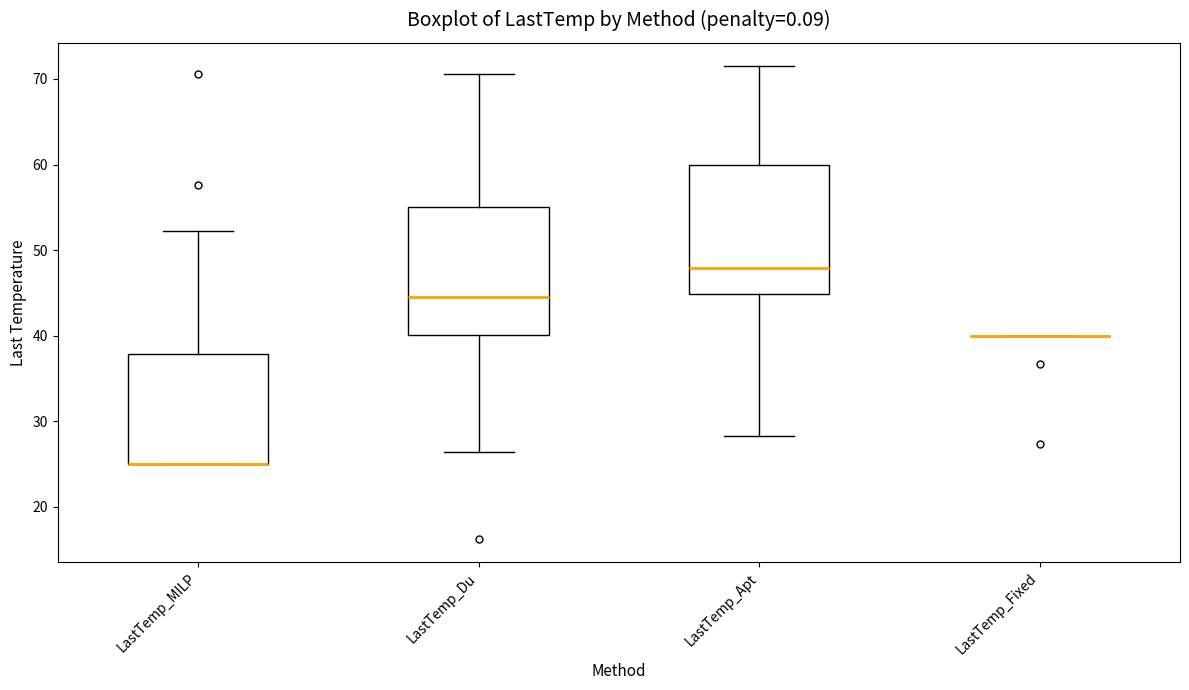

Where is the lower edge of the box for LastTemp_MILP on the y-axis? The values are not printed on the chart, so give them approximately, as read against the axis.

25